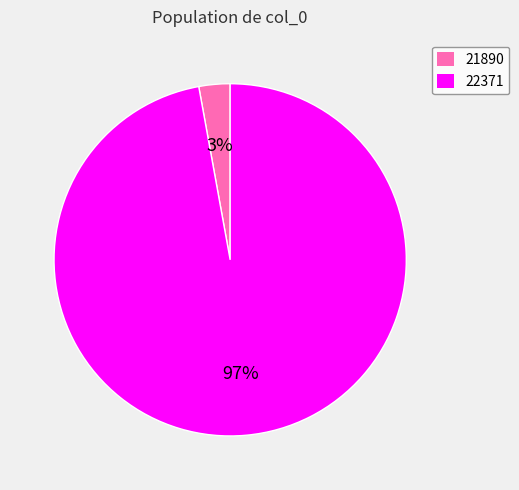

Rank the categories by value from highest to lowest.

22371, 21890